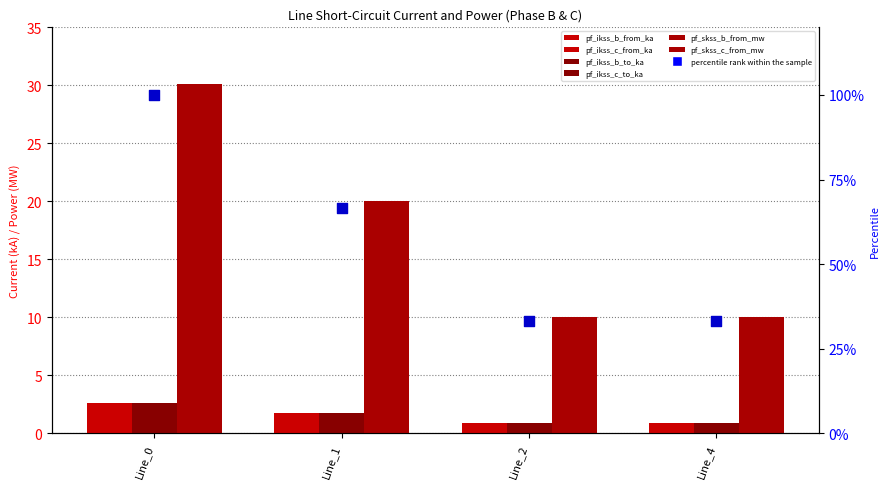

At how many categories does at least one series exceed 10?

4